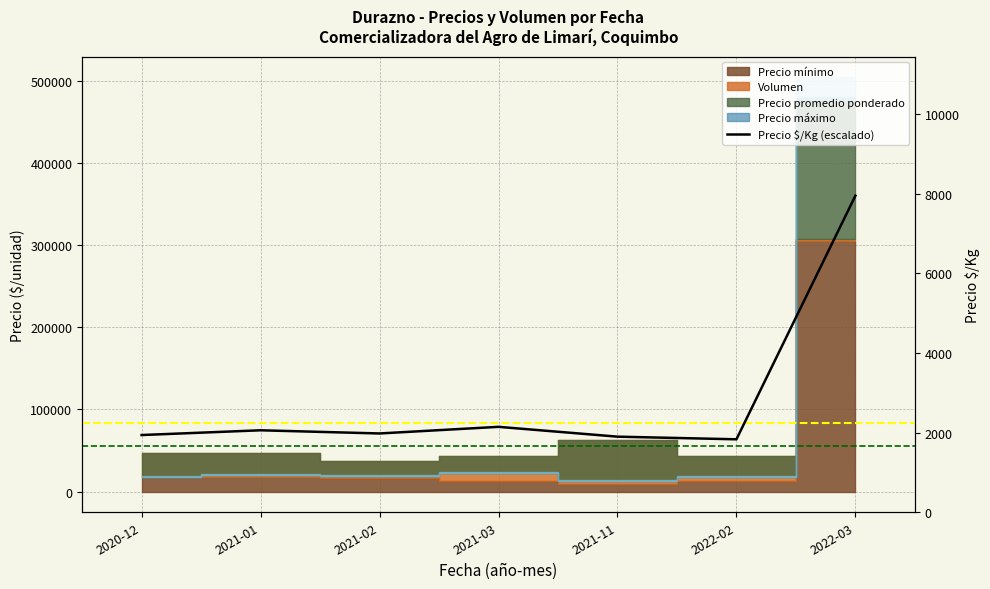

What is the label of the 3rd point from the right?

2021-11